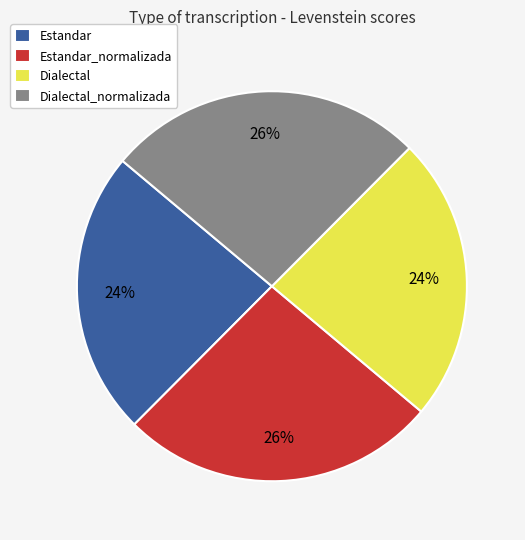

True or false: Dialectal accounts for 37% of the total.

False